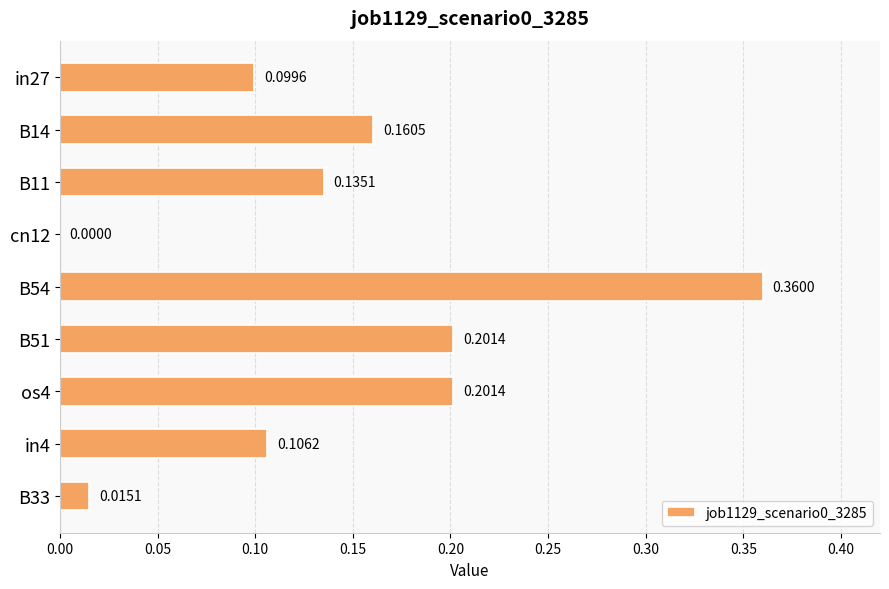

Which has a higher value, B51 or B11?

B51